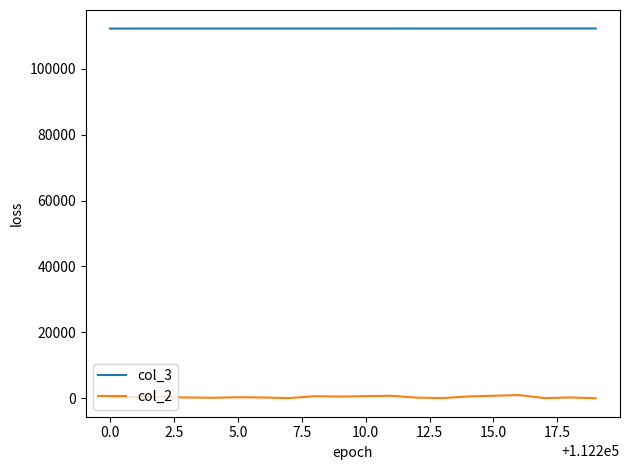

True or false: col_3 and col_2 cross at least once.

False